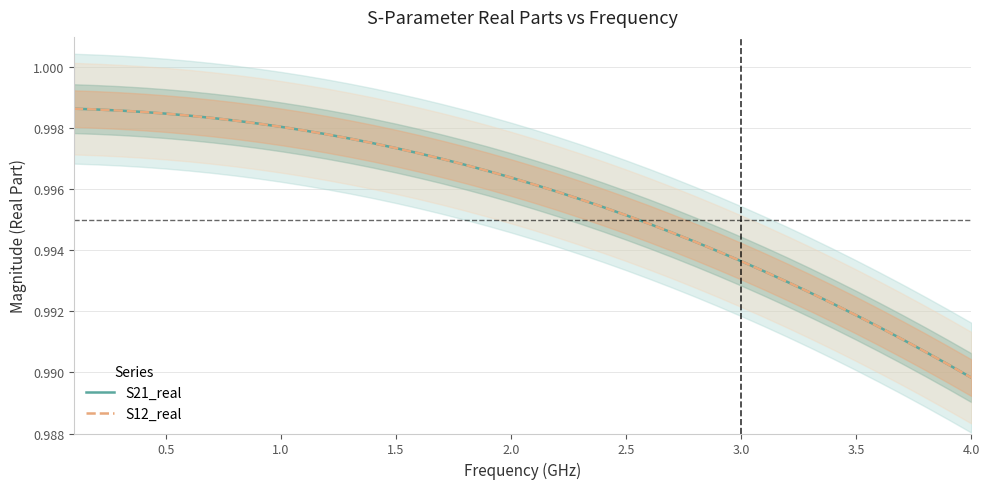

What is the highest value of the S21_real series?

1.0